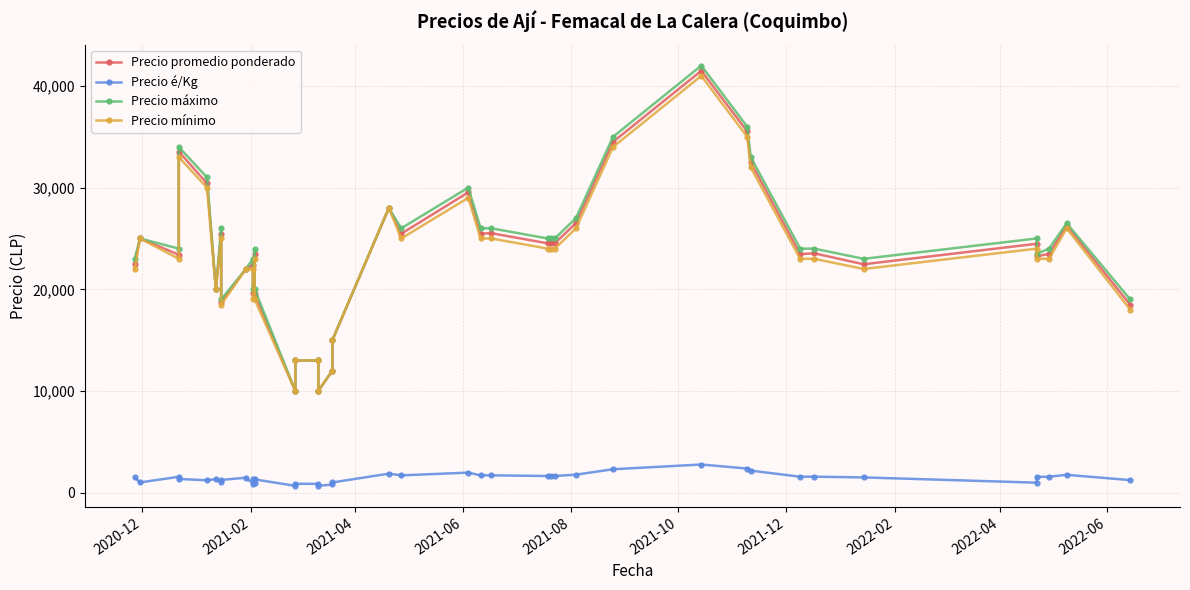

What is the label of the 40th point from the right?

2020-12